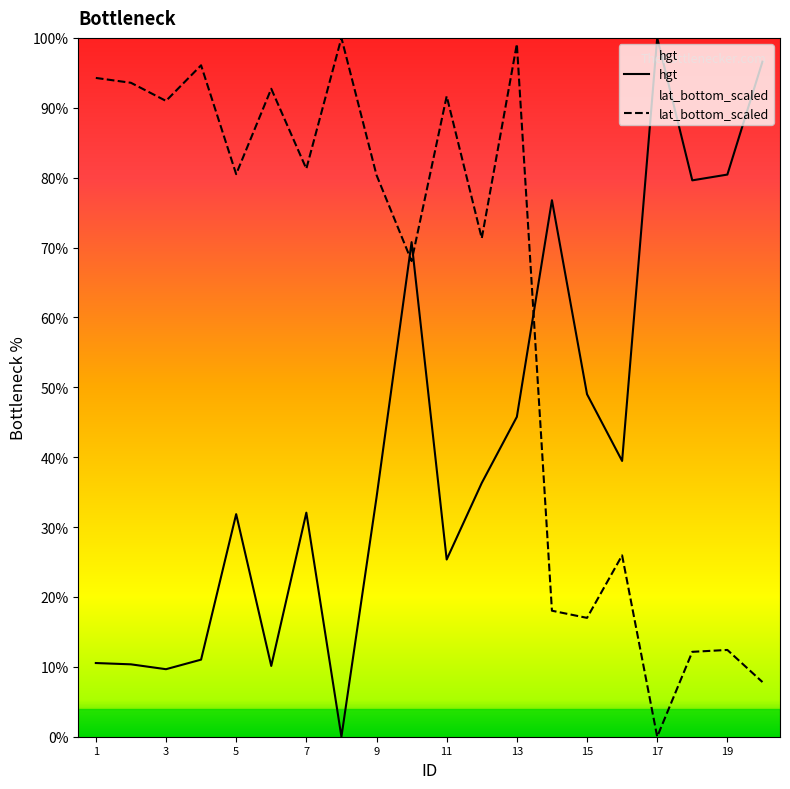

After their last crossing, which series has the higher values: lat_bottom_scaled or hgt?

hgt